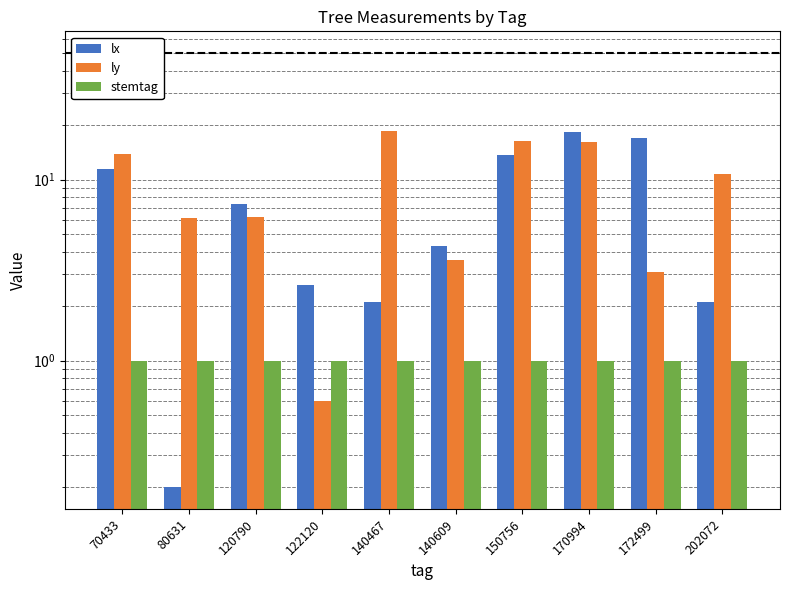

Reading left to right, transcribe all the data shown in this chart.

lx: 70433=11.4	80631=0.2	120790=7.3	122120=2.6	140467=2.1	140609=4.3	150756=13.6	170994=18.4	172499=17.0	202072=2.1
ly: 70433=13.8	80631=6.1	120790=6.2	122120=0.6	140467=18.5	140609=3.6	150756=16.3	170994=16.1	172499=3.1	202072=10.8
stemtag: 70433=1.0	80631=1.0	120790=1.0	122120=1.0	140467=1.0	140609=1.0	150756=1.0	170994=1.0	172499=1.0	202072=1.0